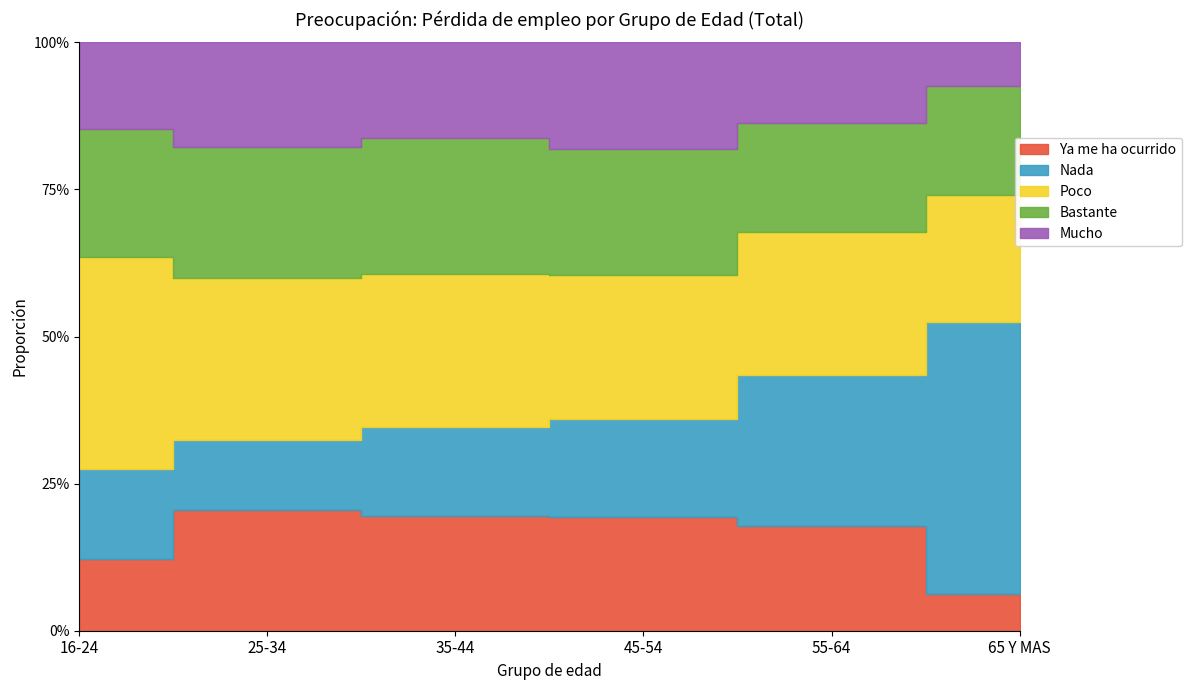

What are all the series names shown in the legend?

Ya me ha ocurrido, Nada, Poco, Bastante, Mucho